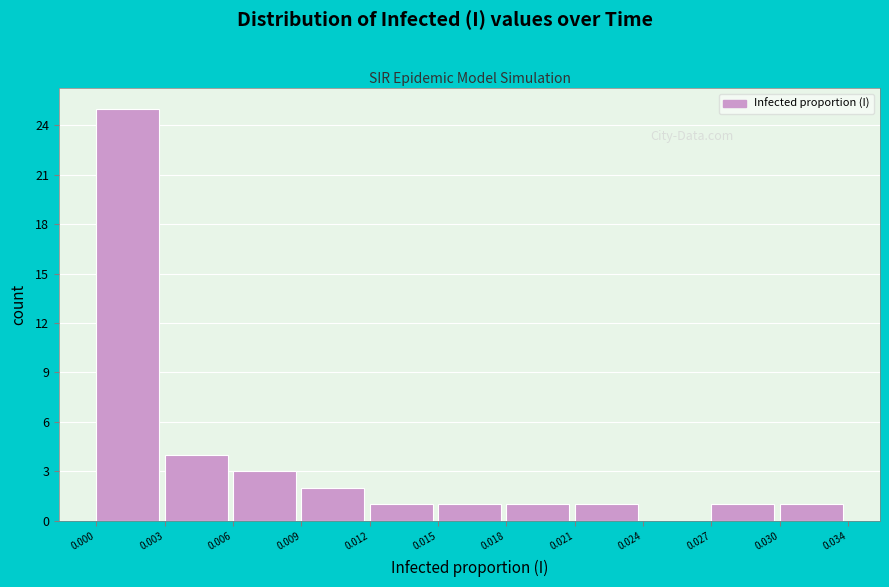

Reading left to right, extract all data points from this chart.

0.000=25	0.003=4	0.006=3	0.009=2	0.012=1	0.015=1	0.018=1	0.021=1	0.024=0	0.027=1	0.030=1